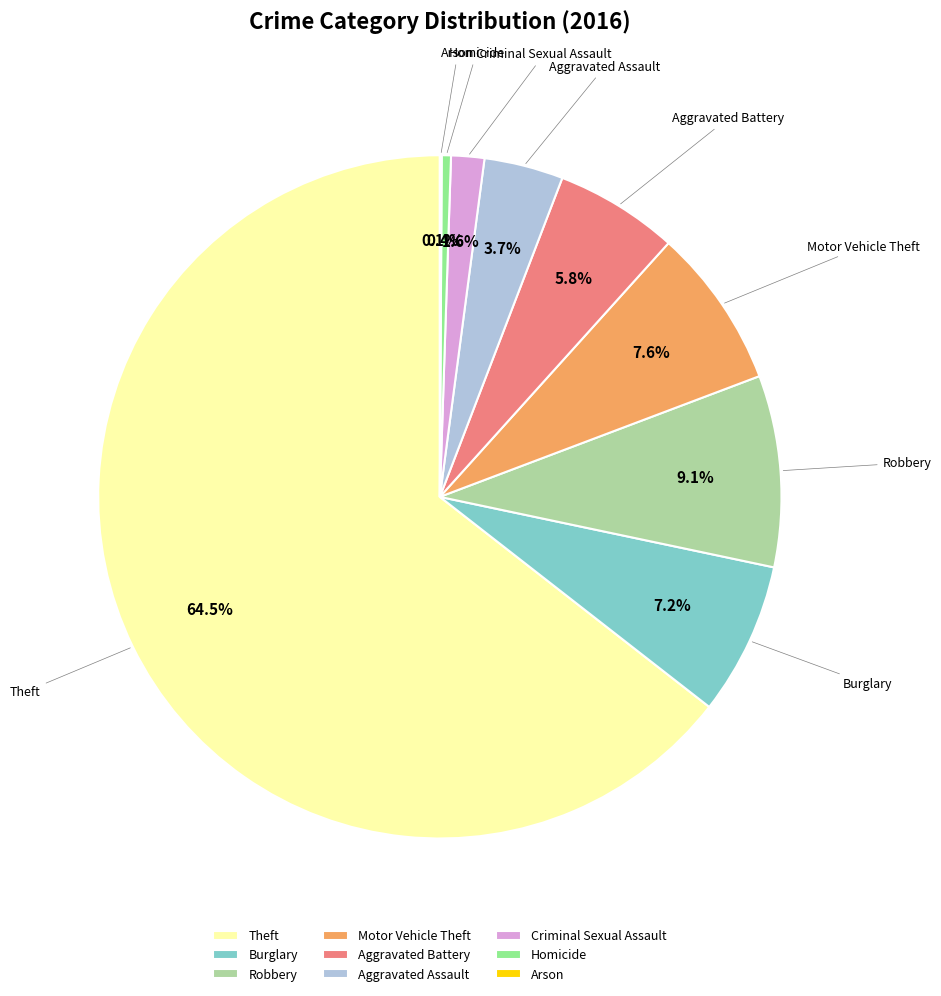

Which slice represents more than half of the pie?

Theft